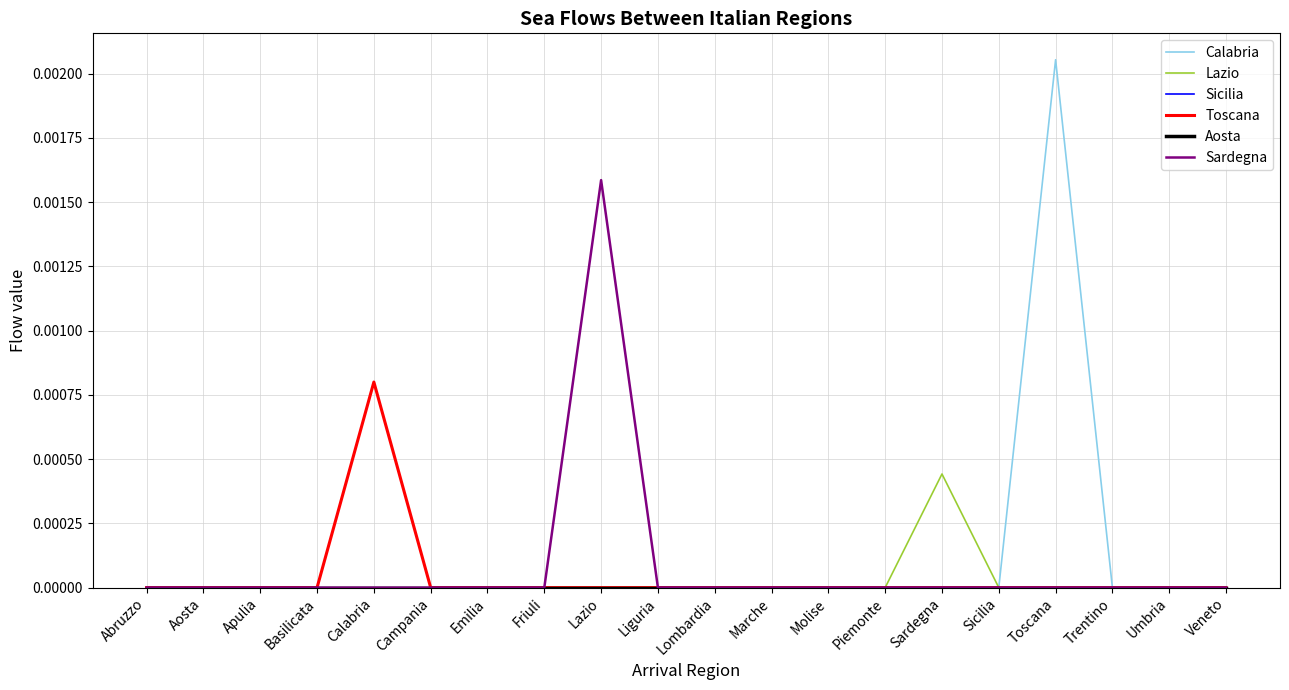

The Sardegna series shows -0.0 at Aosta. True or false?

False